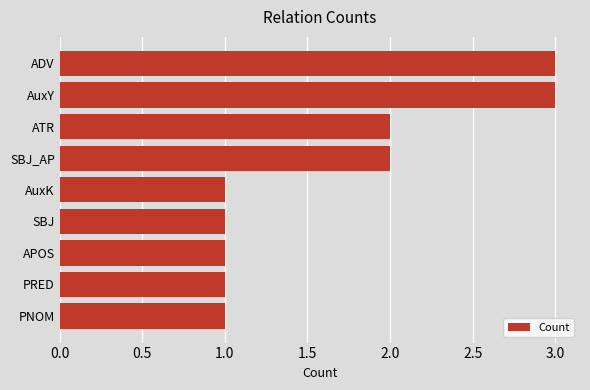

Reading bottom to top, list all the values displayed in this chart.

PNOM=1	PRED=1	APOS=1	SBJ=1	AuxK=1	SBJ_AP=2	ATR=2	AuxY=3	ADV=3